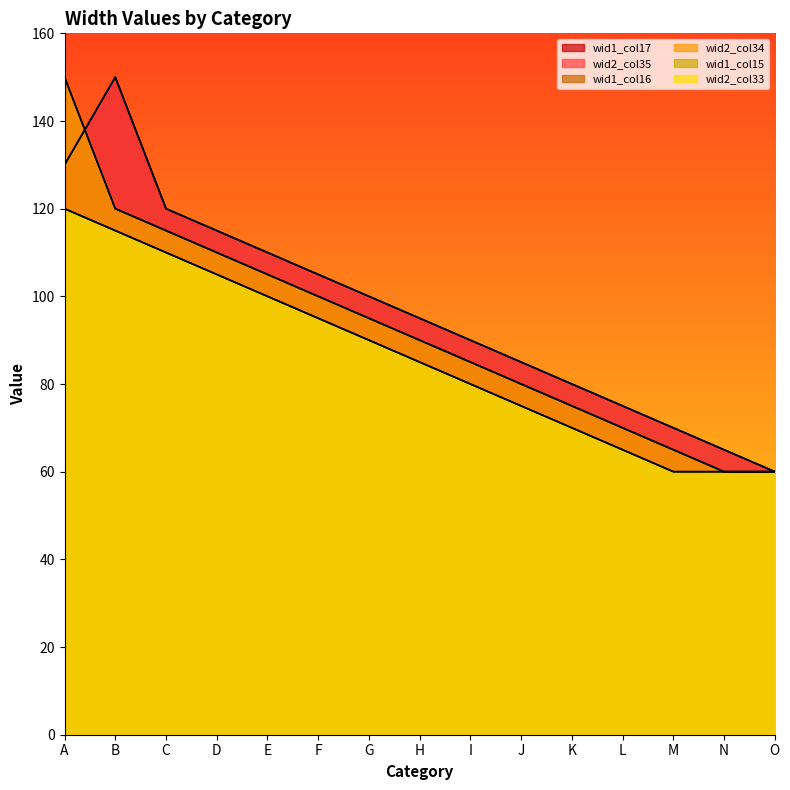

True or false: wid2_col33 and wid2_col34 intersect in this chart.

False